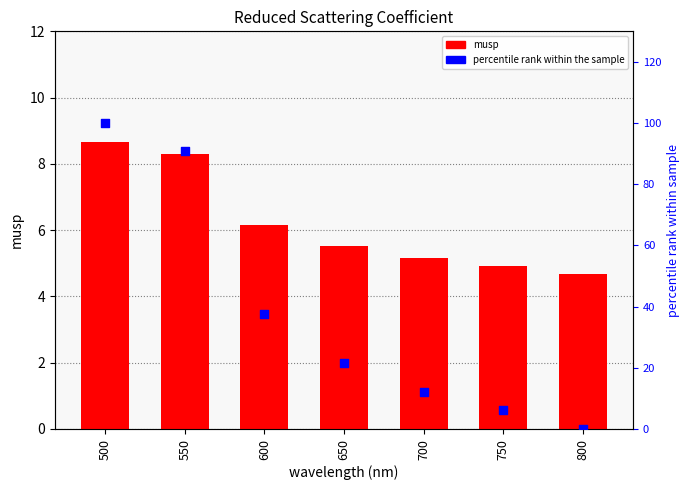

At how many categories does at least one series exceed 95?

1